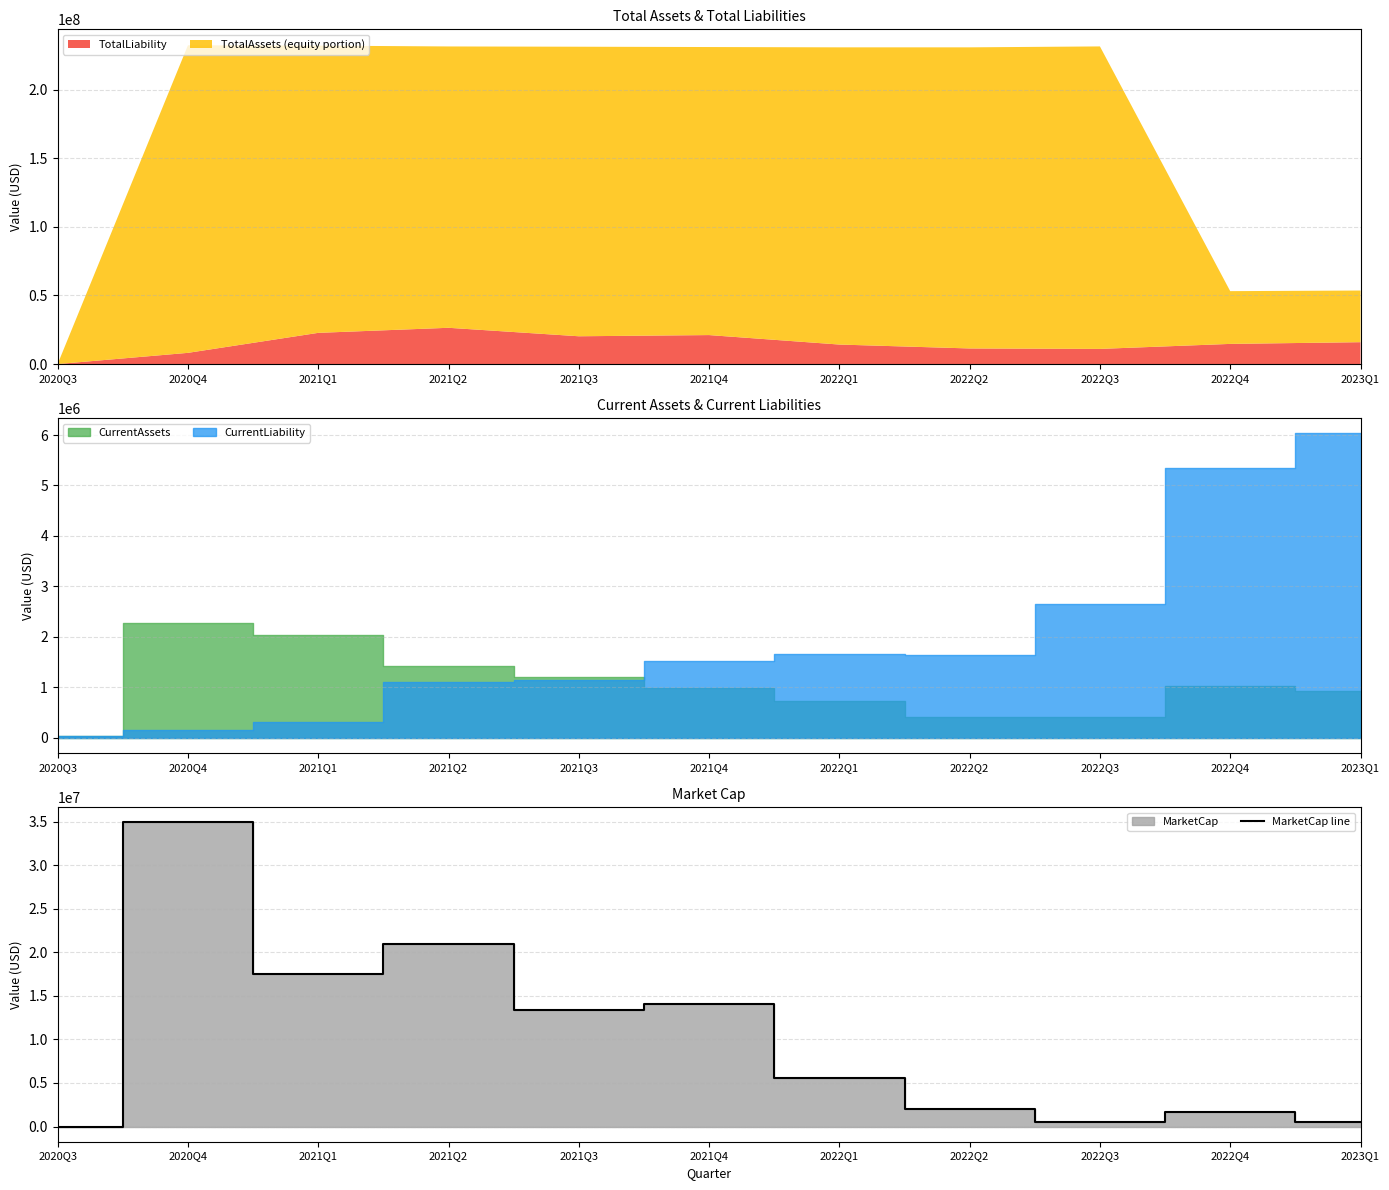

What is the difference between the values at 2020Q3 and 2023Q1?

508185.4